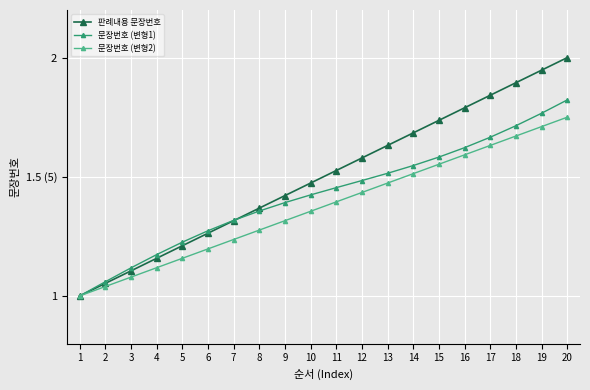

True or false: 판례내용 문장번호 has a value of 2.8 at 13.

False